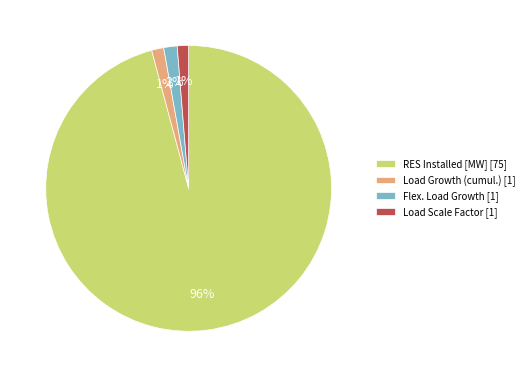

Which has a higher value, Load Growth (cumul.) [1] or RES Installed [MW] [75]?

RES Installed [MW] [75]